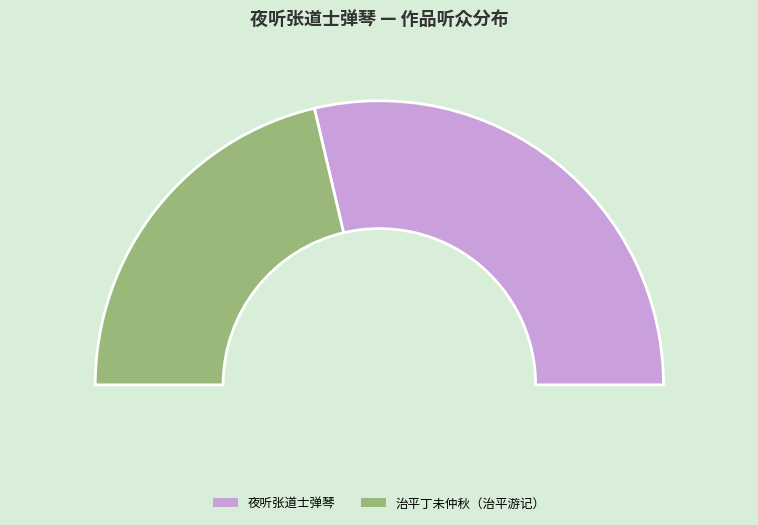

Which category has the smallest portion of the pie?

治平丁未仲秋，游伊洛二川。六日晚，出洛城西门，宿奉亲僧舍，听张道人弹琴